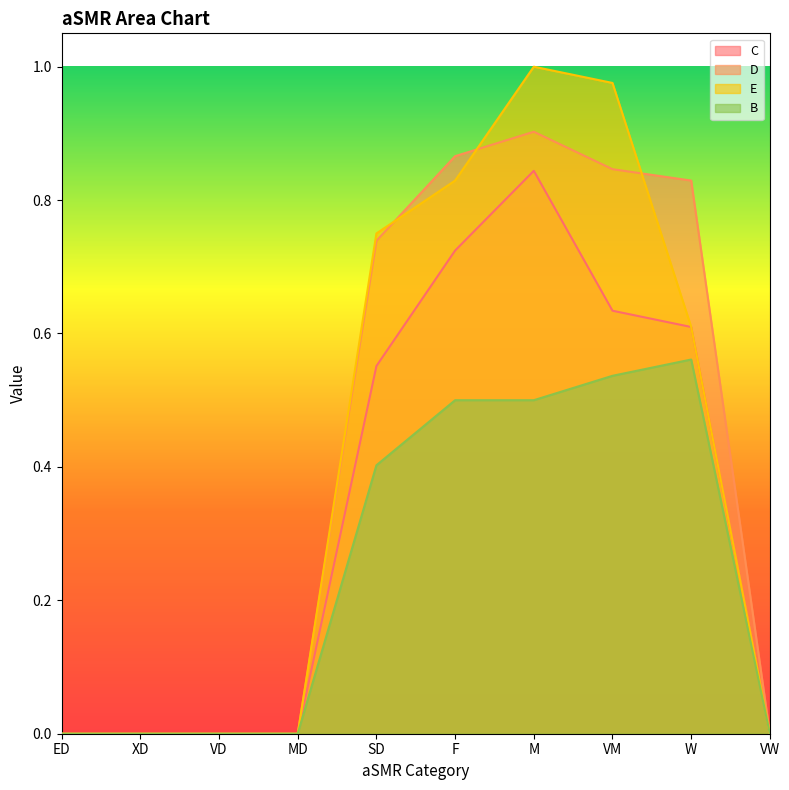

True or false: E has a value of 0.0 at VW.

True